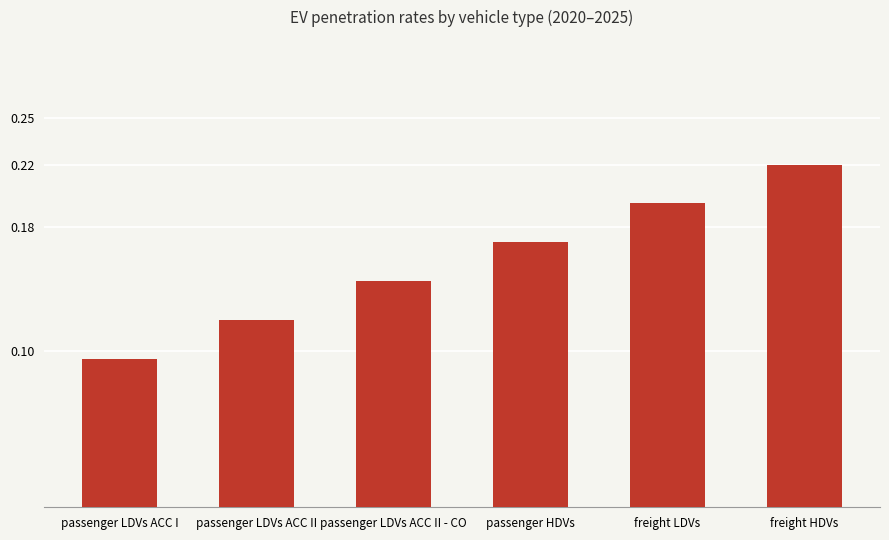

The value at passenger LDVs ACC II - CO is 0.2. True or false?

False